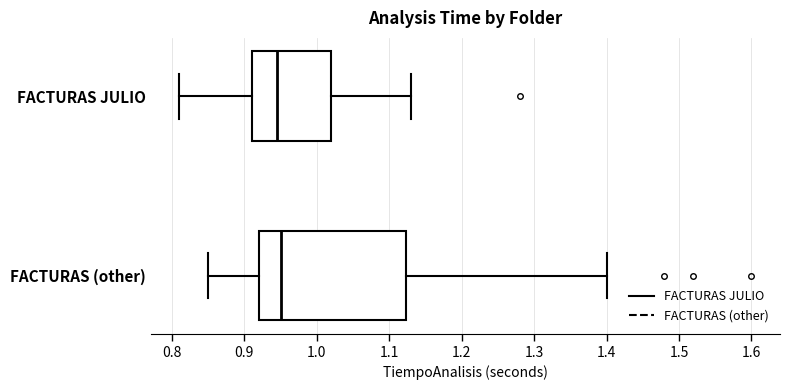

Reading bottom to top, transcribe this box plot: for each box, give where its median line is, the range the box spans, and where its two whiskers end, as read against the x-axis. The values are not printed on the chart, so give them approximately, as read against the axis.

FACTURAS (other): median 0.95, box 0.92 to 1.12, whiskers 0.85 to 1.40
FACTURAS JULIO: median 0.95, box 0.91 to 1.02, whiskers 0.81 to 1.13